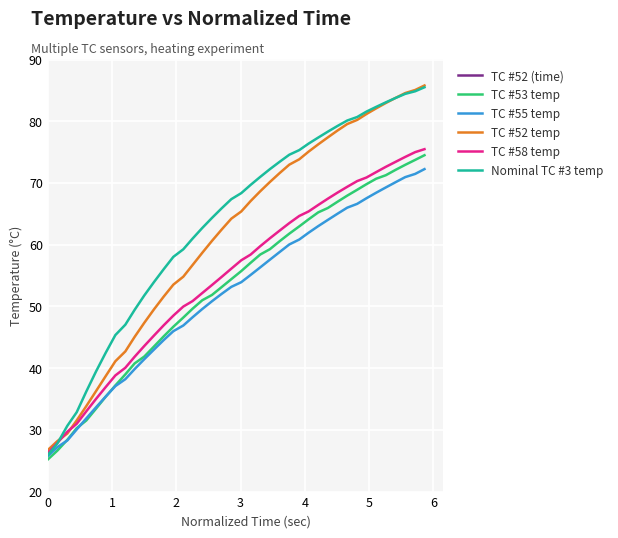

Reading right to left, what are all the values shown in this chart?

TC #52 (time): 5.9	5.7	5.6	5.4	5.3	5.1	5.0	4.8	4.7	4.5	4.4	4.2	4.1	3.9	3.8	3.6	3.5	3.3	3.2	3.0	2.9	2.7	2.6	2.4	2.3	2.1	2.0	1.8	1.7	1.5	1.4	1.2	1.1	0.9	0.8	0.6	0.5	0.3	0.2	0.0
TC #53 temp: 74.5	73.7	72.9	72.1	71.3	70.7	69.8	68.9	68.0	67.0	66.0	65.2	64.1	63.0	61.8	60.6	59.3	58.4	57.1	55.7	54.4	53.1	51.9	51.0	49.6	48.2	46.7	45.1	43.5	41.9	40.8	39.0	37.2	35.4	33.4	31.5	30.3	28.4	26.6	25.2
TC #55 temp: 72.2	71.5	71.0	70.1	69.3	68.4	67.5	66.6	66.0	65.0	64.0	63.0	61.9	60.8	60.0	58.8	57.6	56.3	55.1	53.9	53.2	52.0	50.8	49.6	48.2	46.9	46.0	44.5	43.0	41.5	39.9	38.2	37.1	35.4	33.6	31.9	30.1	28.3	27.2	25.7
TC #52 temp: 85.8	85.1	84.6	83.8	83.0	82.1	81.2	80.2	79.5	78.5	77.4	76.3	75.1	73.8	73.0	71.6	70.2	68.7	67.1	65.4	64.2	62.5	60.6	58.7	56.7	54.8	53.5	51.6	49.5	47.4	45.1	42.7	41.1	38.7	36.3	33.9	31.5	29.4	28.2	26.7
TC #58 temp: 75.5	75.0	74.2	73.4	72.6	71.8	70.9	70.3	69.4	68.4	67.5	66.4	65.4	64.7	63.5	62.3	61.0	59.8	58.4	57.5	56.1	54.8	53.5	52.2	50.9	50.0	48.5	46.9	45.3	43.6	41.9	40.1	38.8	36.9	35.0	33.0	31.0	29.7	27.9	26.2
Nominal TC #3 temp: 85.5	84.9	84.4	83.8	83.1	82.3	81.6	80.7	80.1	79.2	78.3	77.4	76.4	75.3	74.6	73.4	72.2	71.0	69.7	68.4	67.4	65.9	64.3	62.7	61.0	59.3	58.0	56.0	54.0	51.8	49.5	47.0	45.4	42.5	39.4	36.2	32.9	30.7	27.8	25.9